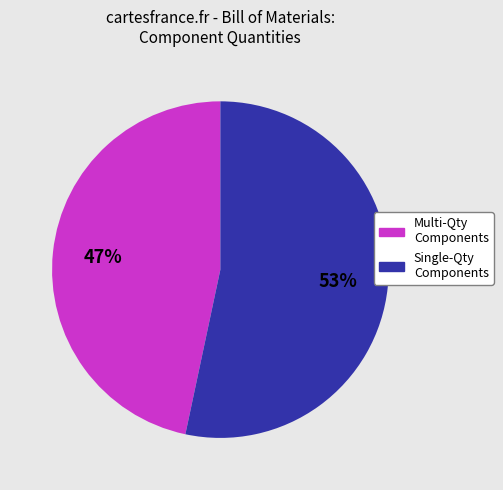

Is there a majority slice in this chart?

Yes